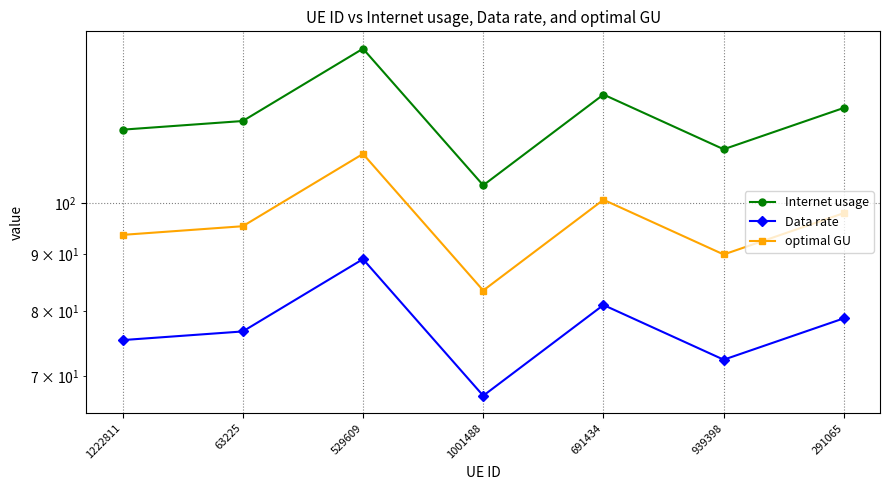

Which has a higher value, 529609 or 691434?

529609